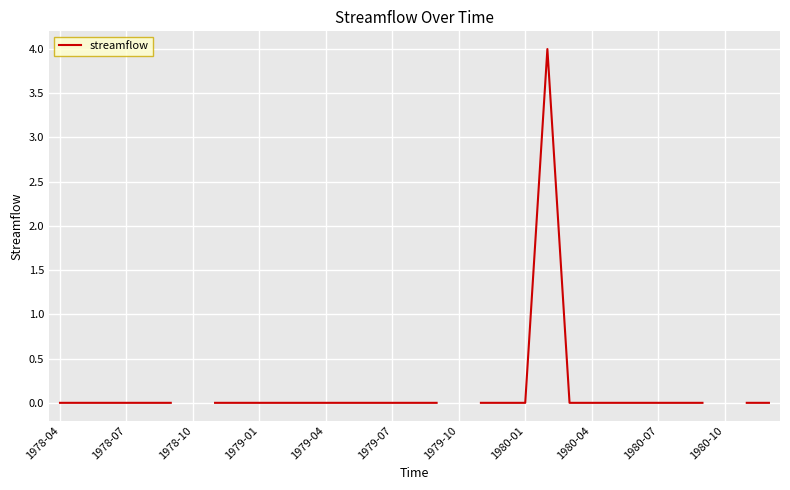

Which has a higher value, 21 or 19?

21